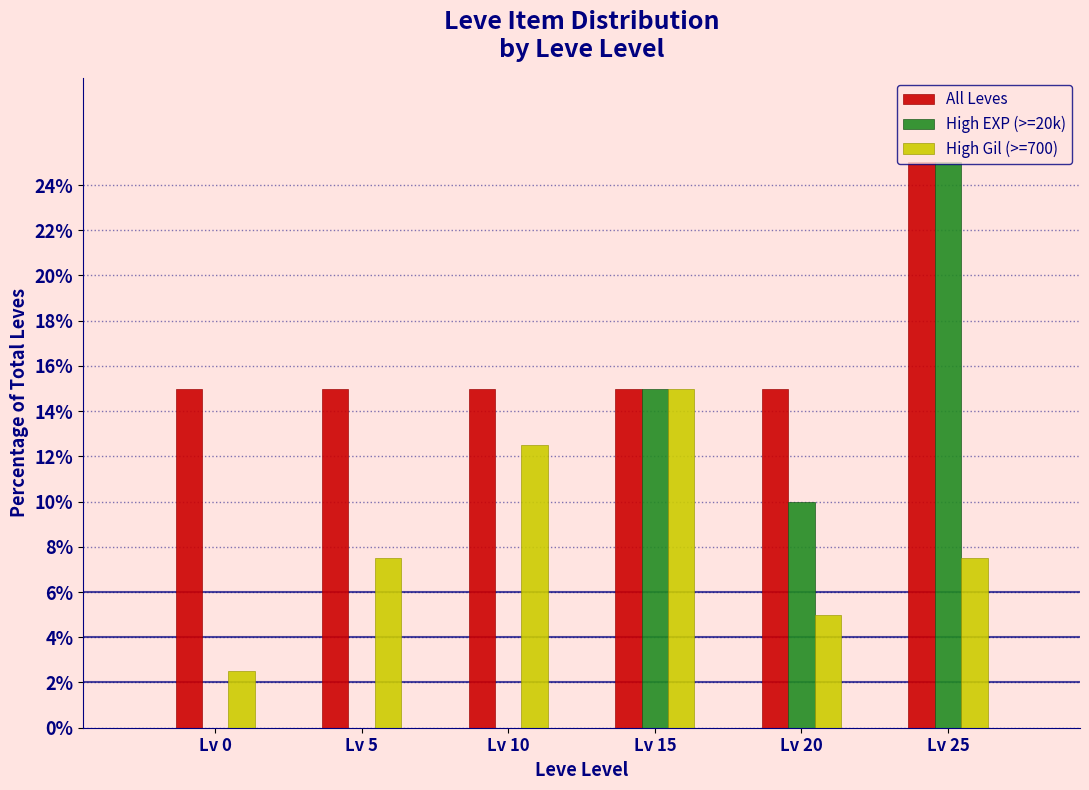

What is the highest value of the High EXP (>=20k) series?

25.0